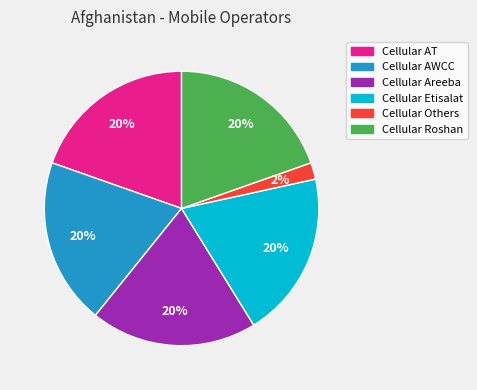

Is there a majority slice in this chart?

No